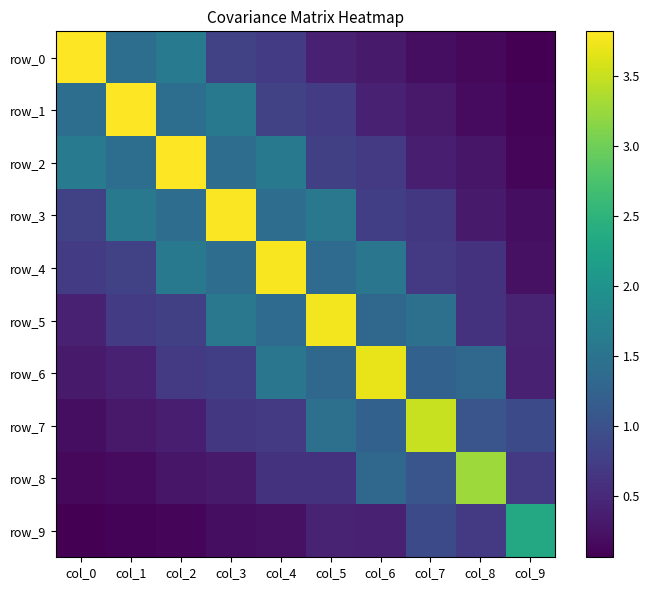

What is the sum of the row_4 values at col_3 and col_9?

1.6